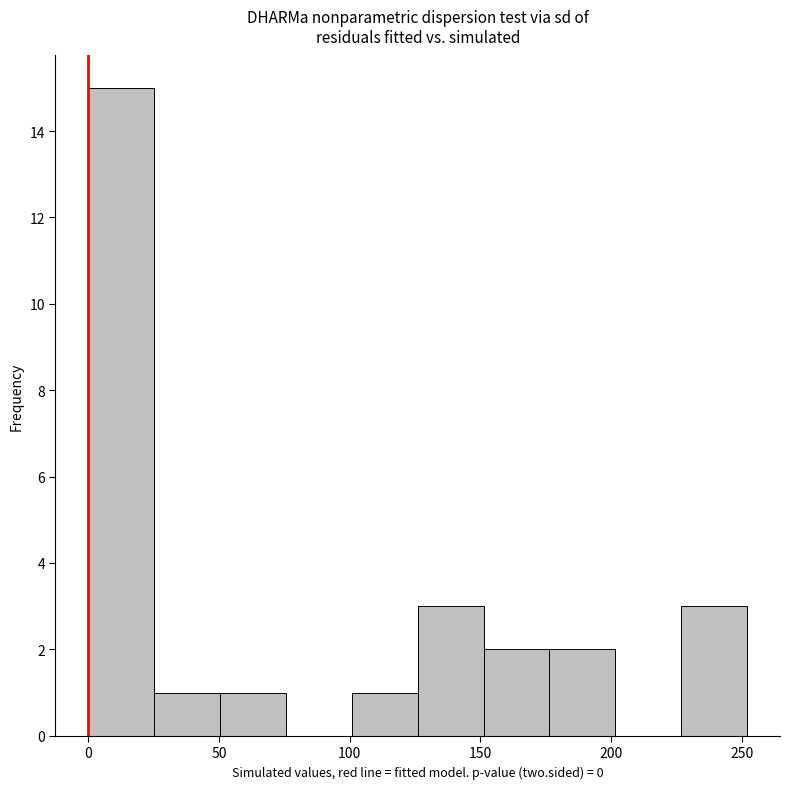

How tall is the bar that spans 0 to 25 on the x-axis? Neither the bar edges nor the heights are printed on the chart, so give them approximately, as read against the axes.

15